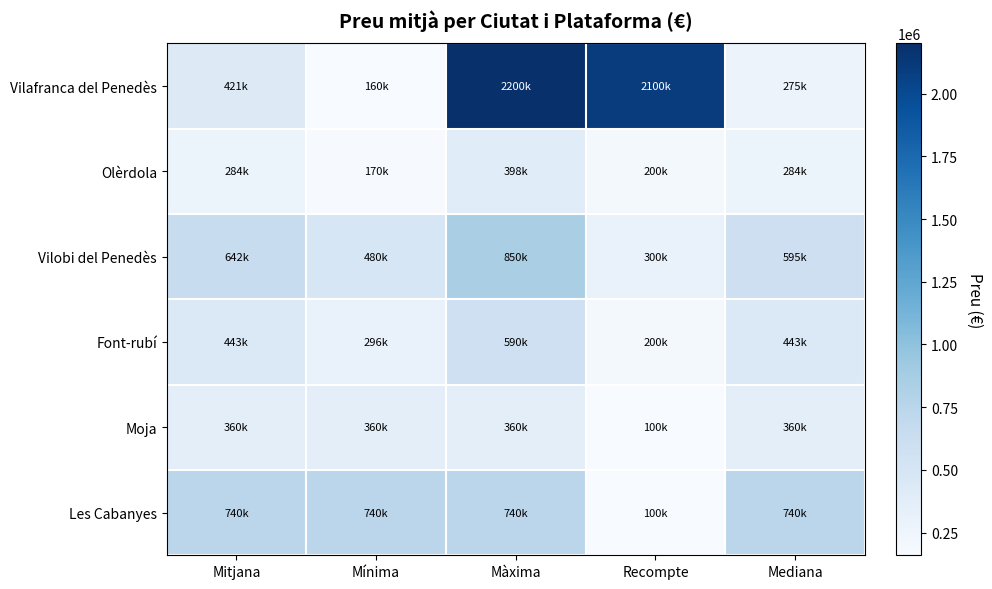

Reading left to right, what are all the values shown in this chart?

Vilafranca del Penedès: Mitjana=421404.1	Mínima=160000.0	Màxima=2200000.0	Recompte=2100000.0	Mediana=274735.0
Olèrdola: Mitjana=284000.0	Mínima=170000.0	Màxima=398000.0	Recompte=200000.0	Mediana=284000.0
Vilobi del Penedès: Mitjana=641666.7	Mínima=480000.0	Màxima=850000.0	Recompte=300000.0	Mediana=595000.0
Font-rubí: Mitjana=443000.0	Mínima=296000.0	Màxima=590000.0	Recompte=200000.0	Mediana=443000.0
Moja: Mitjana=360000.0	Mínima=360000.0	Màxima=360000.0	Recompte=100000.0	Mediana=360000.0
Les Cabanyes: Mitjana=740000.0	Mínima=740000.0	Màxima=740000.0	Recompte=100000.0	Mediana=740000.0